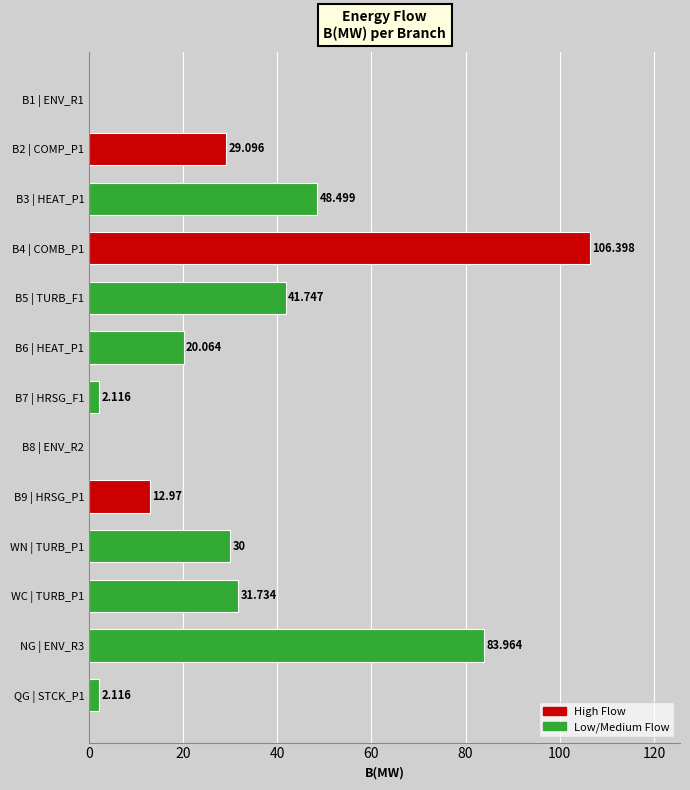

What is the maximum value shown in the chart?

106.4